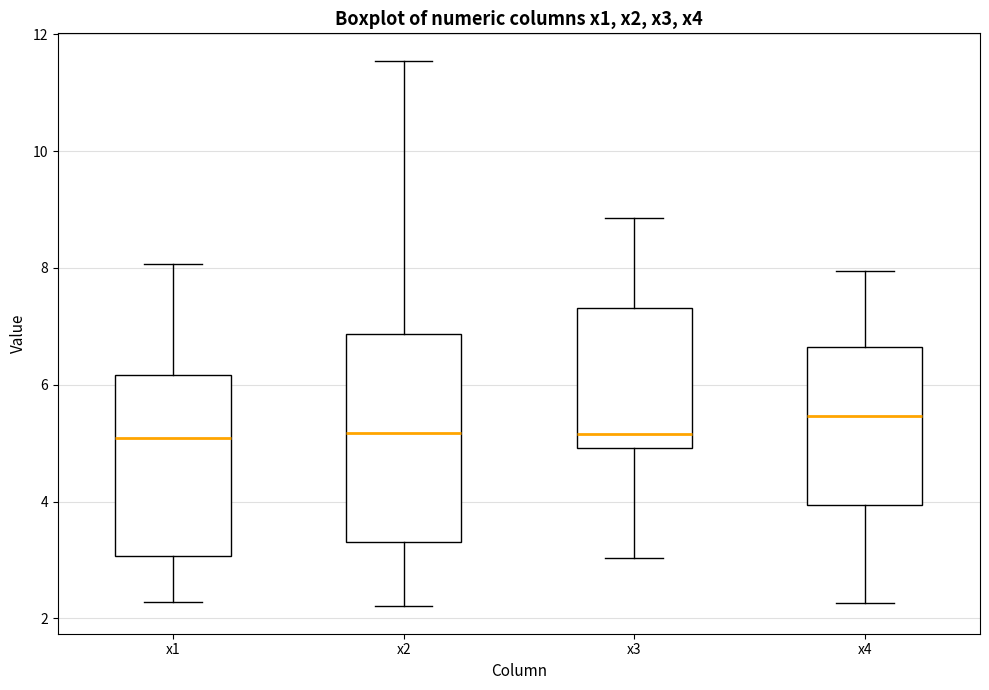

Reading left to right, read every box against the y-axis: the position of its median line, the range the box covers, and the ends of its whiskers. The values are not printed on the chart, so give them approximately, as read against the axis.

x1: median 5.0, box 3.0 to 6.2, whiskers 2.2 to 8.0
x2: median 5.2, box 3.4 to 6.8, whiskers 2.2 to 11.6
x3: median 5.2, box 5.0 to 7.4, whiskers 3.0 to 8.8
x4: median 5.4, box 4.0 to 6.6, whiskers 2.2 to 8.0